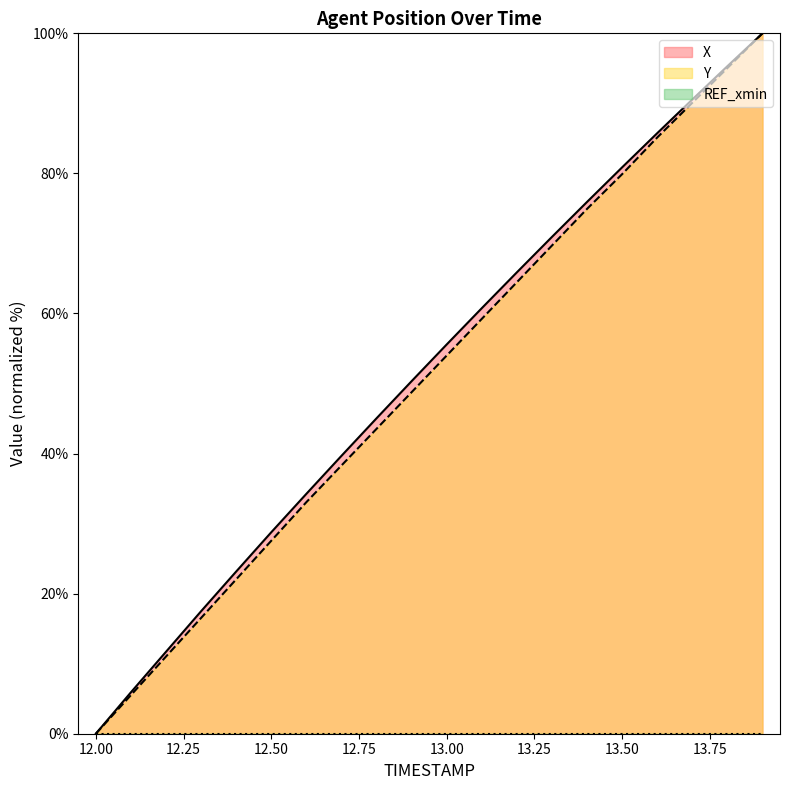

How many positive values does the Y series have?

19